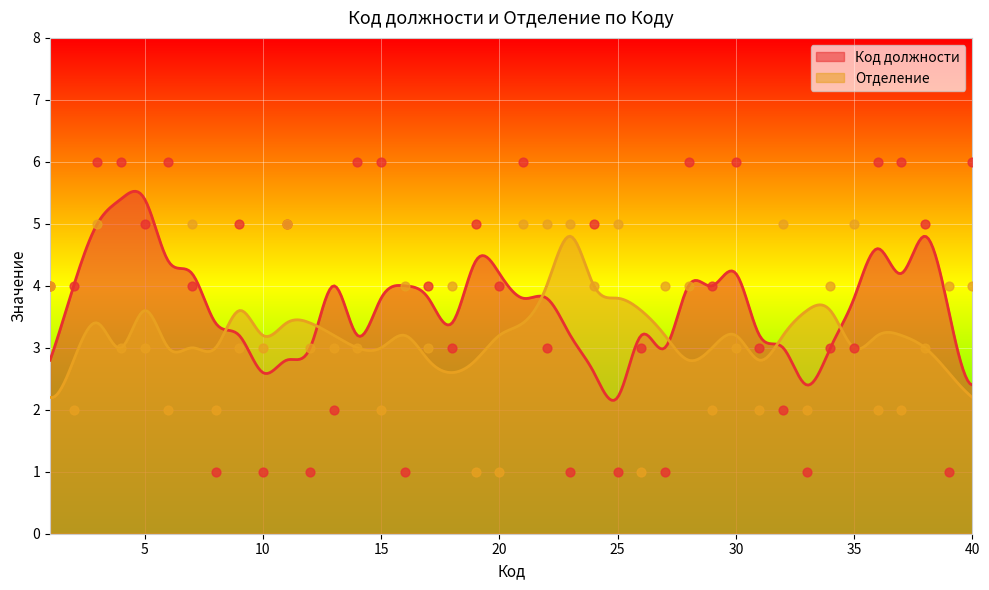

At which category is the sum across all series the highest?

3